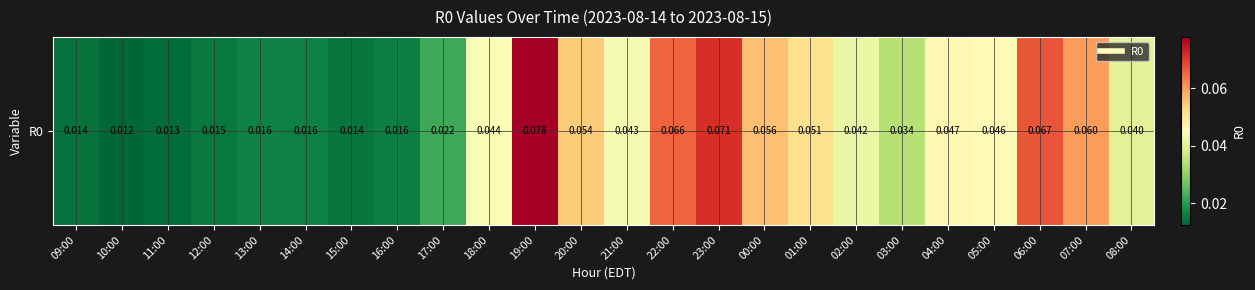

Which has a higher value, 11:00 or 12:00?

12:00